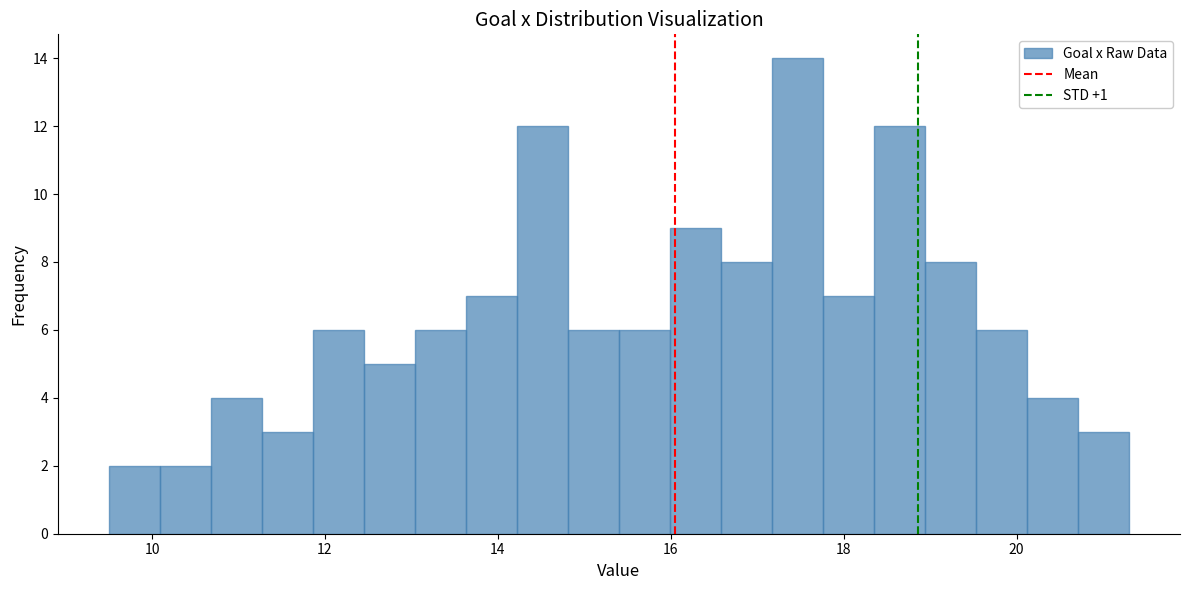

Around what value on the x-axis is the tallest bar? Give the approximate position of its centre, as read against the axis.

17.4